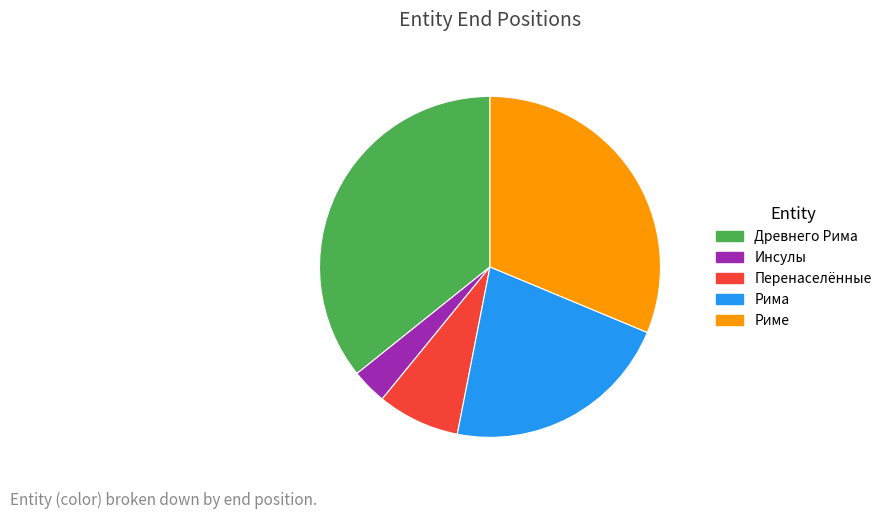

The Древнего Рима slice represents 43% of the pie. True or false?

False